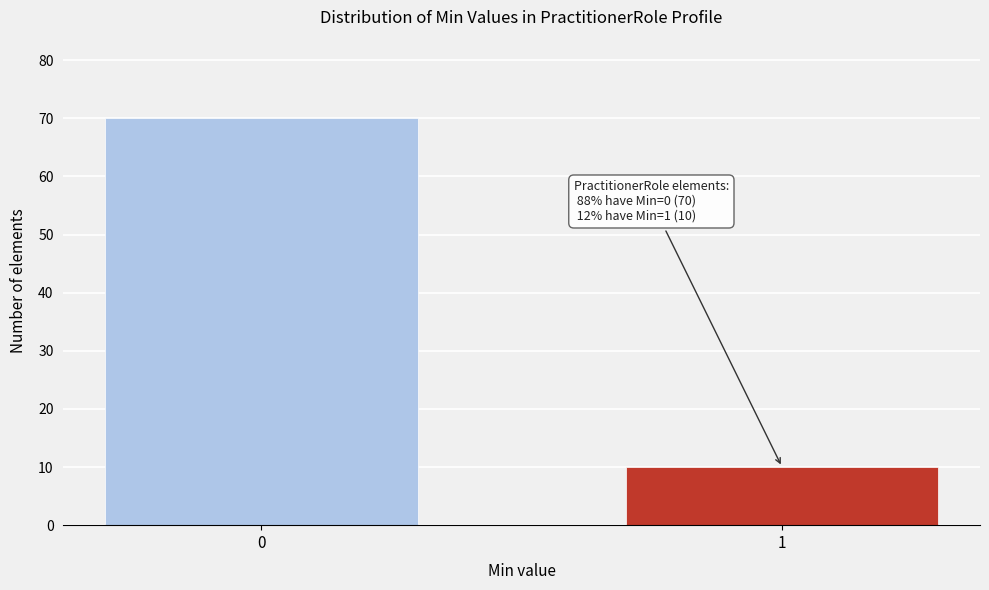

Reading right to left, list all the values displayed in this chart.

10	70